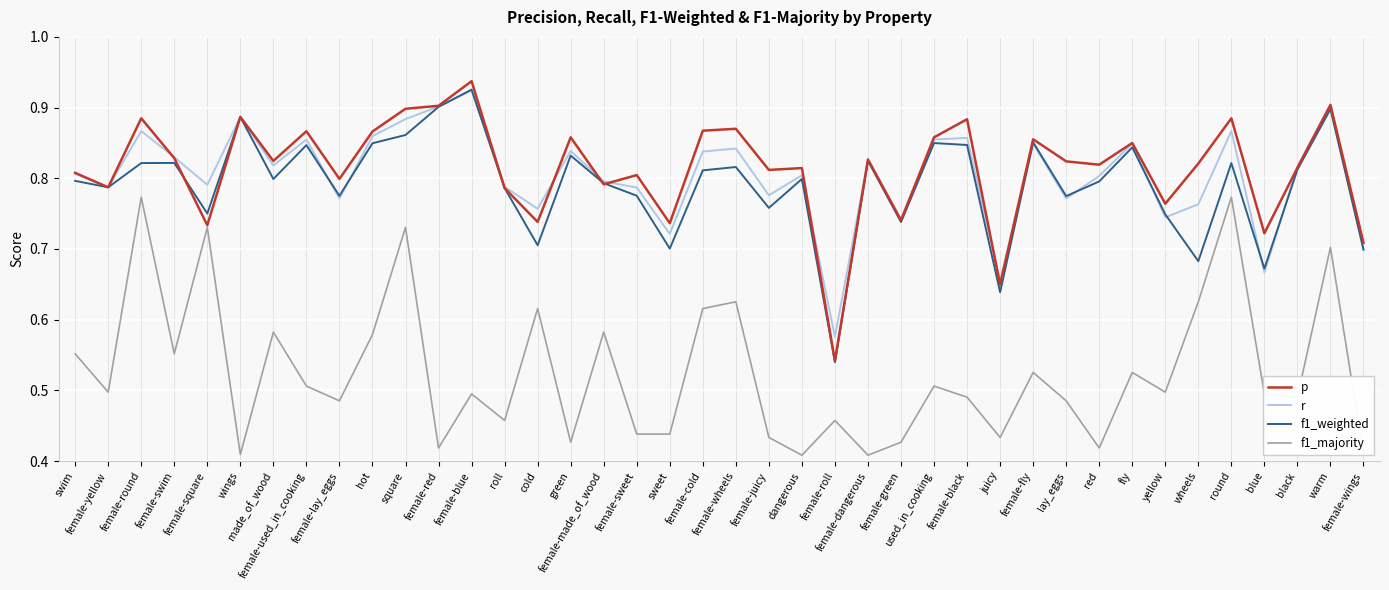

True or false: r and f1_majority intersect in this chart.

False